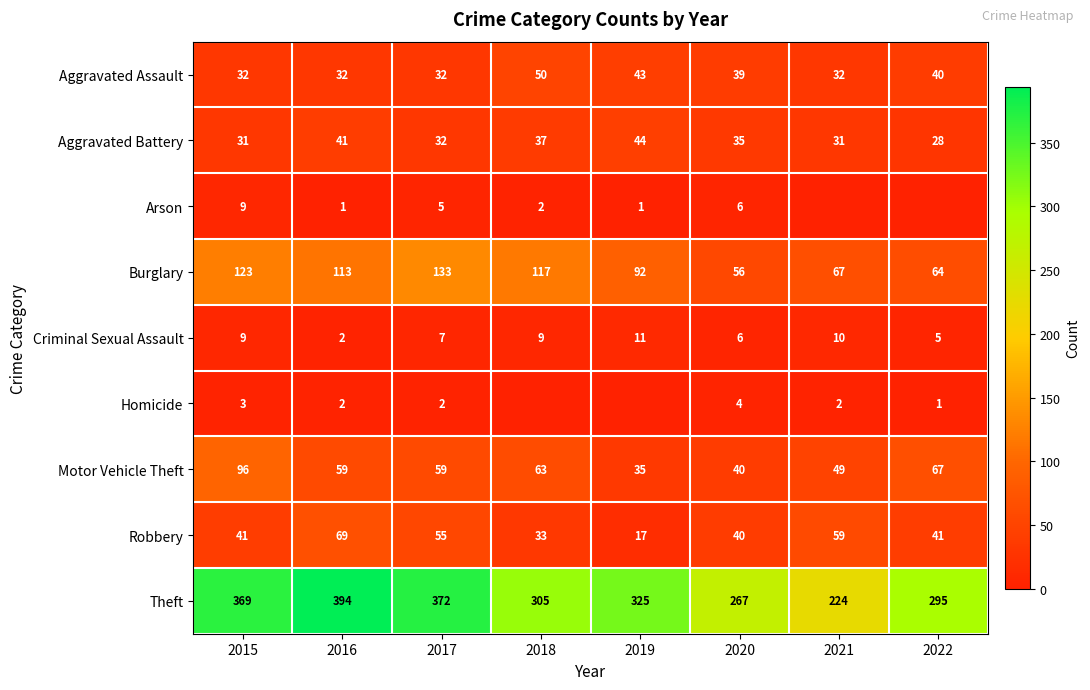

The value of Robbery at 2017 is 55. True or false?

True